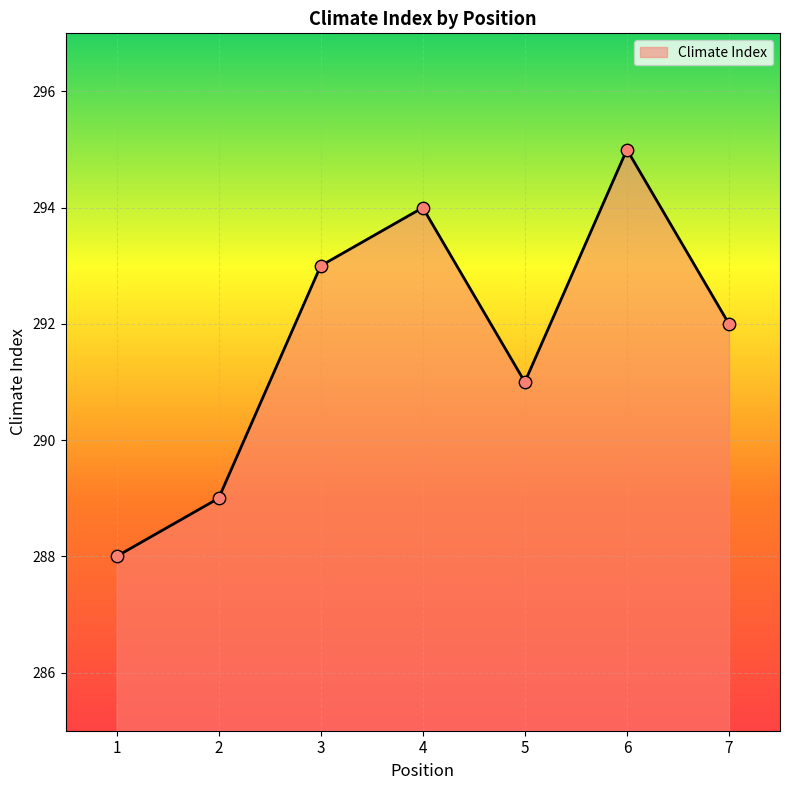

What is the change in value from 5 to 6?

+4